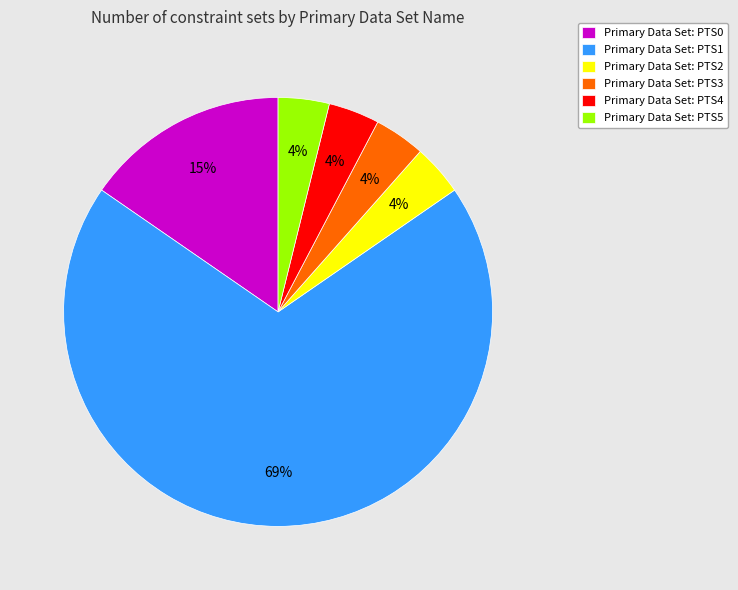

What percentage is the Primary Data Set: PTS5 slice, to the nearest percent?

4%